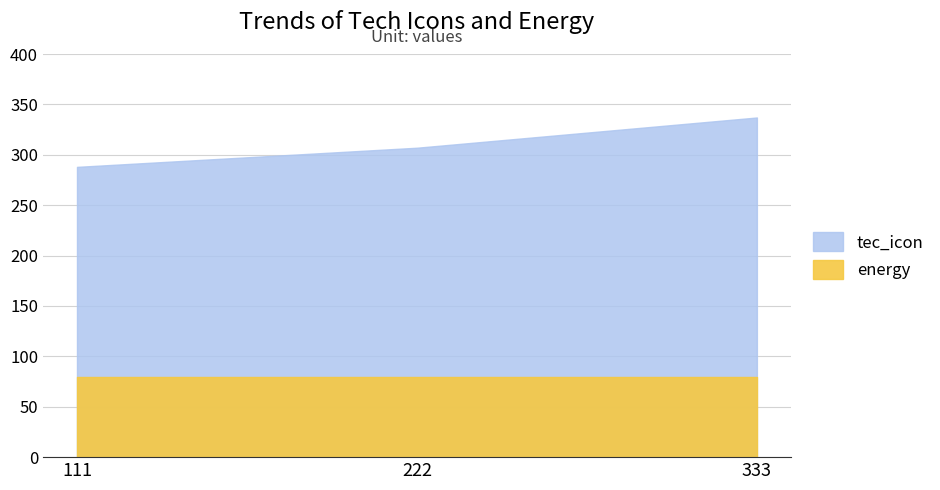

Does the chart display data point markers on the line(s)?

No